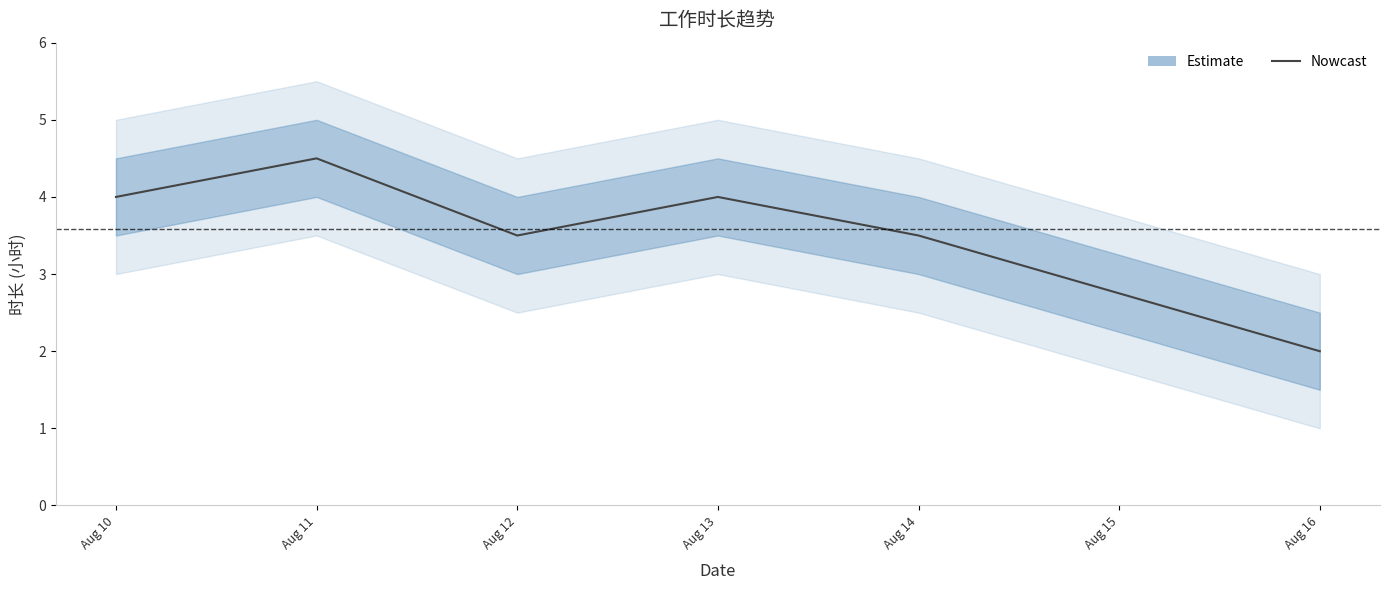

What is the difference between the maximum and minimum values?

2.5